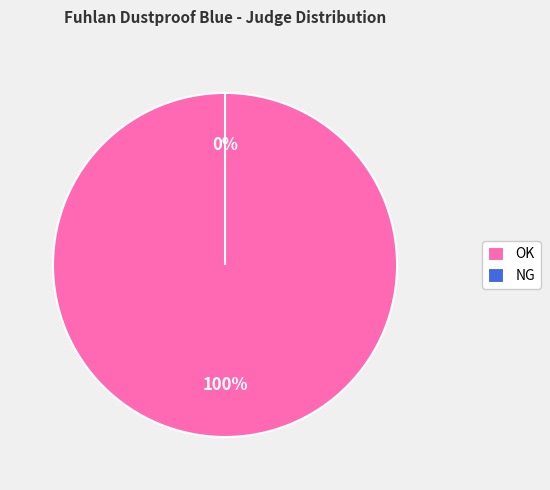

What is the majority slice?

OK